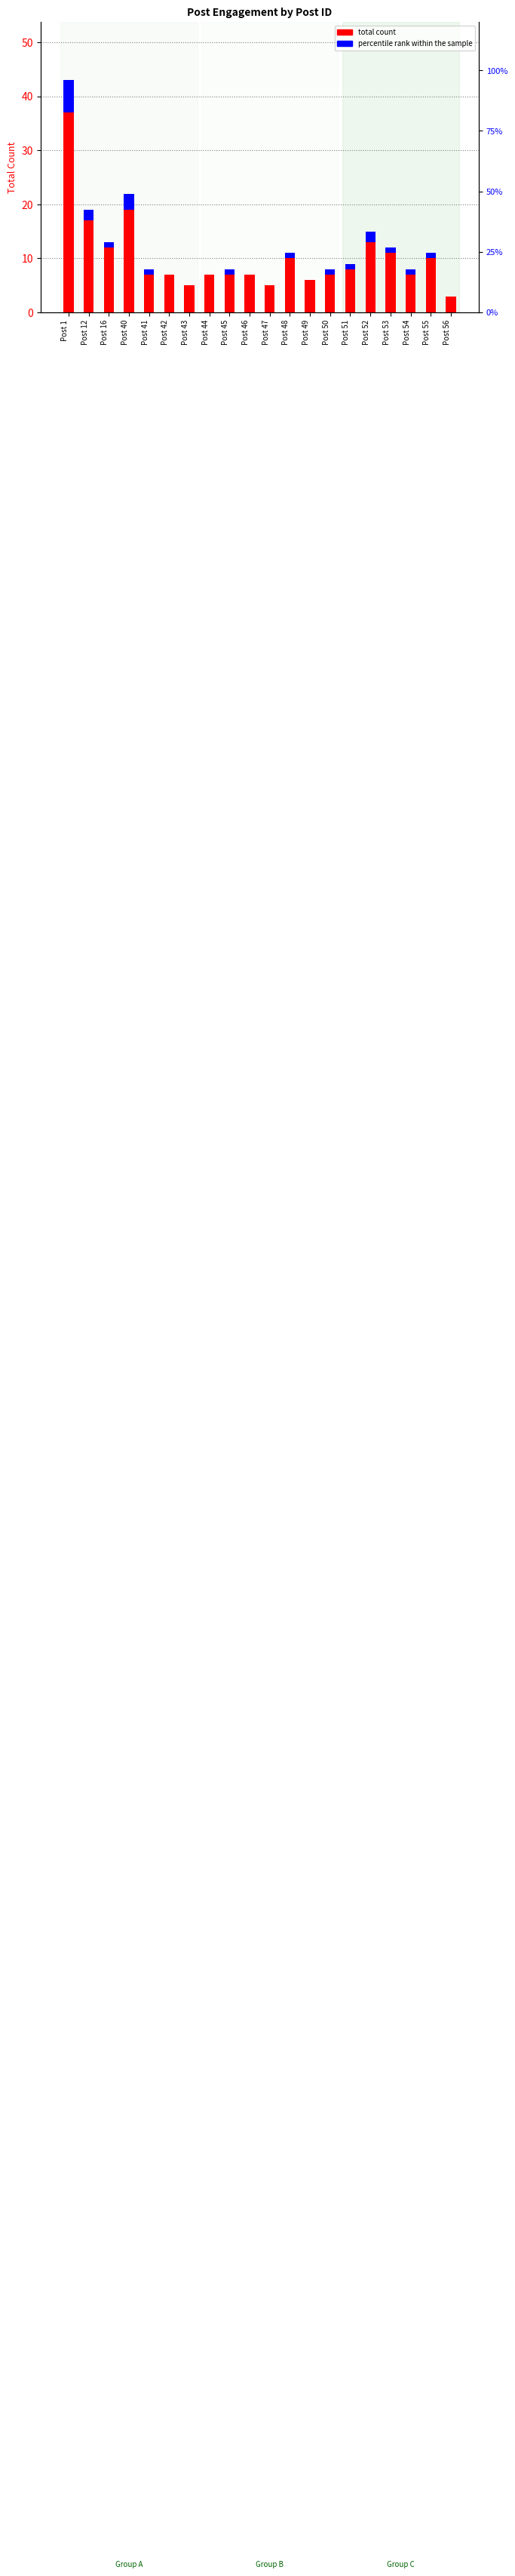

Where does the data first go above 8?

Post 1